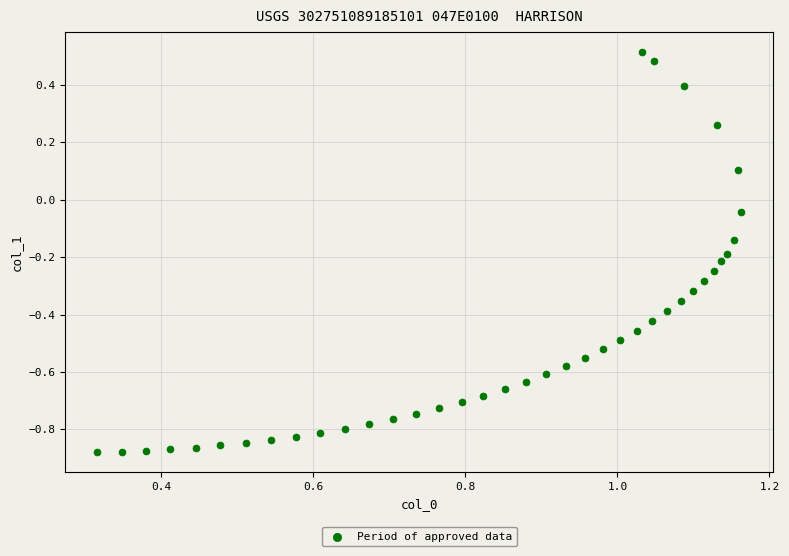

What is the range of X values (max minus min)?

0.8